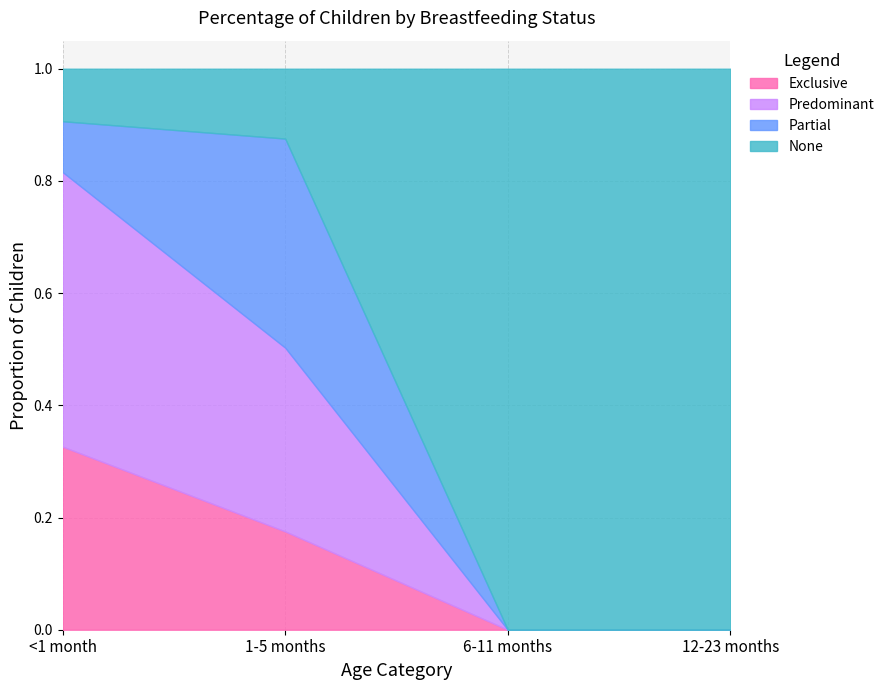

Count the Exclusive values in the range 0 to 1.

4